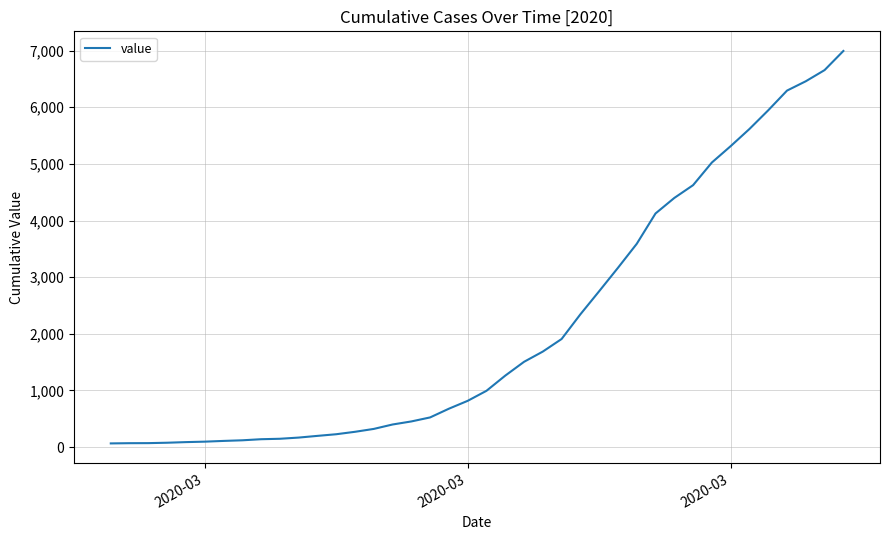

What is the average value?

2142